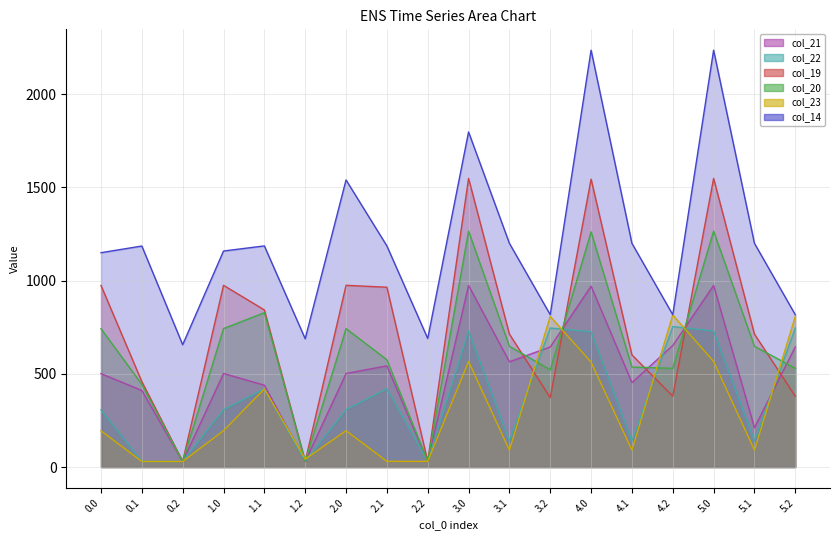

Reading left to right, transcribe all the data shown in this chart.

col_21: 0.0=501.3	0.1=411.0	0.2=30.2	1.0=501.9	1.1=439.3	1.2=30.8	2.0=501.9	2.1=543.0	2.2=30.8	3.0=974.4	3.1=564.8	3.2=644.3	4.0=970.4	4.1=453.3	4.2=652.1	5.0=974.4	5.1=211.3	5.2=644.3
col_22: 0.0=307.1	0.1=30.2	0.2=30.2	1.0=307.7	1.1=419.2	1.2=30.8	2.0=307.7	2.1=419.7	2.2=30.8	3.0=729.7	3.1=140.7	3.2=745.9	4.0=725.7	4.1=140.7	4.2=753.6	5.0=729.7	5.1=140.7	5.2=745.9
col_19: 0.0=974.3	0.1=458.3	0.2=30.2	1.0=974.9	1.1=842.9	1.2=30.8	2.0=974.9	2.1=964.6	2.2=30.8	3.0=1548.4	3.1=713.2	3.2=372.6	4.0=1544.4	4.1=601.7	4.2=380.3	5.0=1548.4	5.1=713.2	5.2=380.3
col_20: 0.0=742.1	0.1=443.7	0.2=30.2	1.0=742.7	1.1=828.2	1.2=30.8	2.0=742.7	2.1=575.7	2.2=30.8	3.0=1265.7	3.1=648.0	3.2=522.0	4.0=1261.7	4.1=536.5	4.2=529.7	5.0=1265.7	5.1=648.0	5.2=529.7
col_23: 0.0=194.6	0.1=30.2	0.2=30.2	1.0=195.3	1.1=419.2	1.2=43.0	2.0=195.3	2.1=30.8	2.2=30.8	3.0=566.7	3.1=90.8	3.2=807.8	4.0=562.7	4.1=90.8	4.2=815.5	5.0=566.7	5.1=90.8	5.2=807.8
col_14: 0.0=1149.8	0.1=1185.6	0.2=656.2	1.0=1158.8	1.1=1186.2	1.2=688.2	2.0=1540.0	2.1=1186.2	2.2=689.8	3.0=1797.4	3.1=1200.2	3.2=817.3	4.0=2236.0	4.1=1200.2	4.2=817.3	5.0=2236.0	5.1=1200.2	5.2=817.3